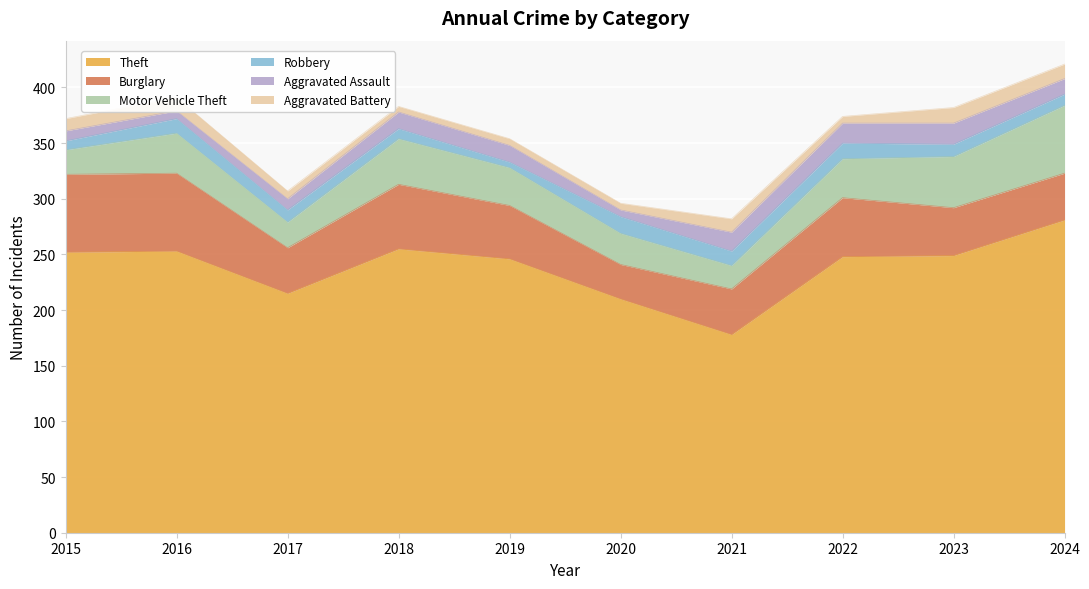

Which series has the widest spread of values?

Theft